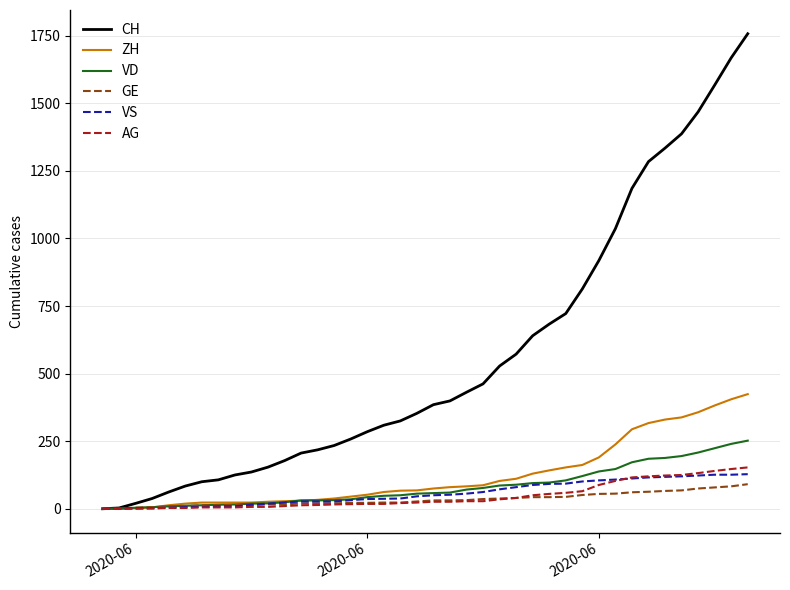

Which series has the largest total across all categories?

CH